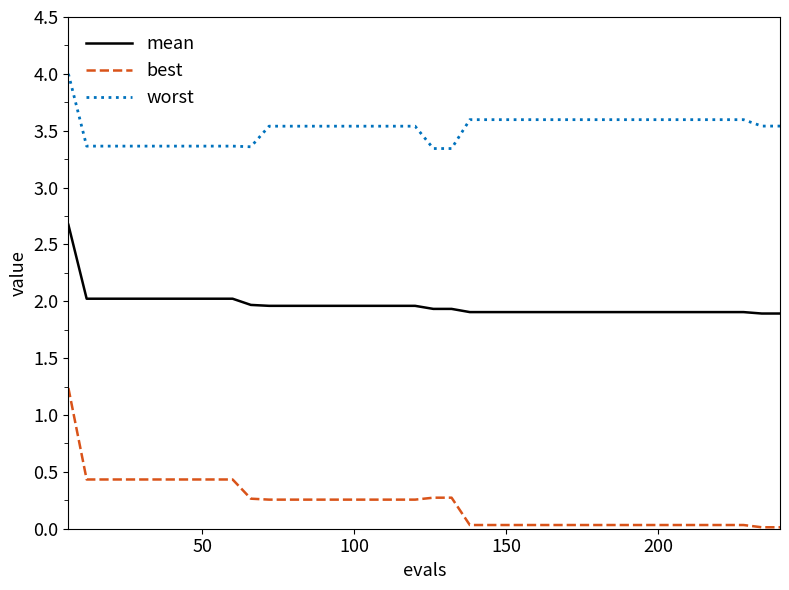

List the series in order of their peak value, highest first.

worst, mean, best